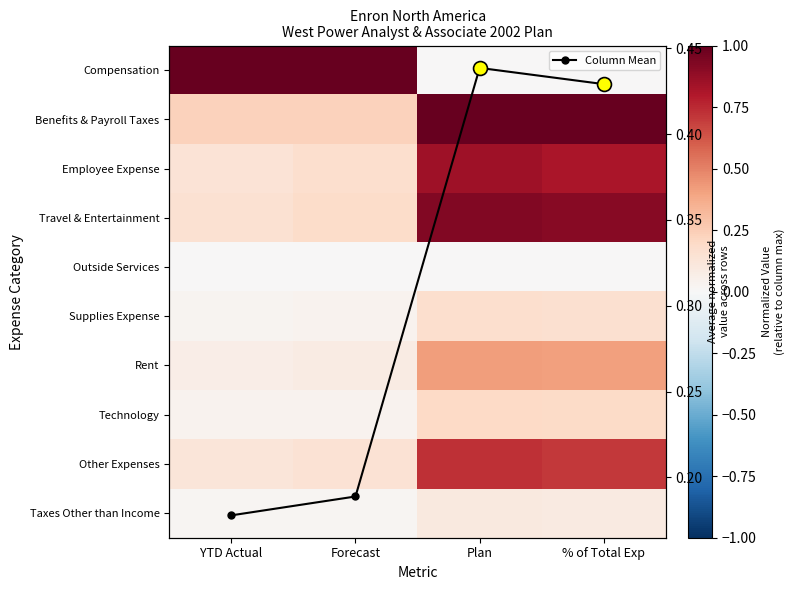

Rank the series by their maximum value, from highest to lowest.

Compensation, Benefits & Payroll Taxes, Travel & Entertainment, Employee Expense, Other Expenses, Column Mean, Rent, Technology, Supplies Expense, Taxes Other than Income, Outside Services